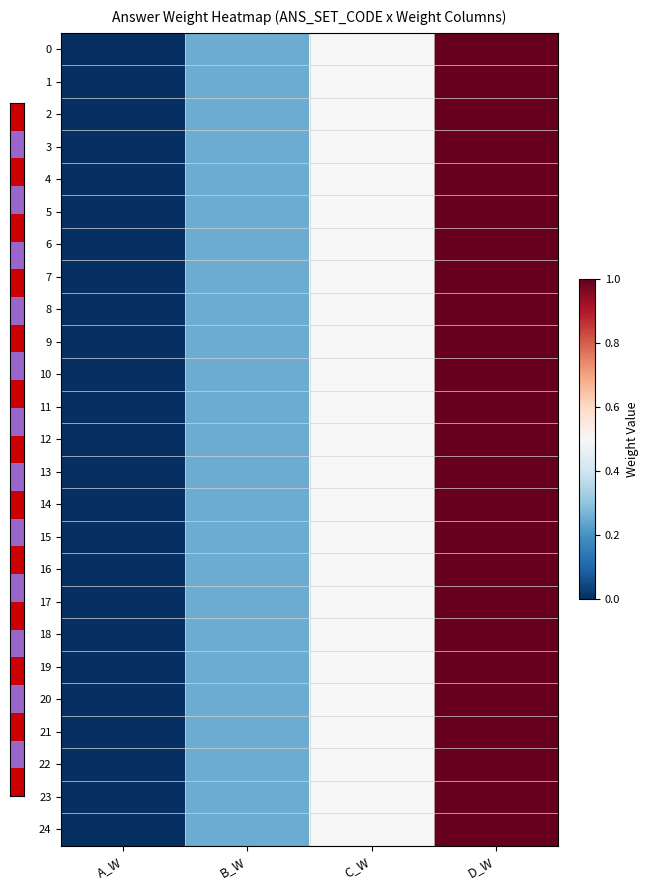

At A_W, list the series in order from smallest to largest.

0, 1, 2, 3, 4, 5, 6, 7, 8, 9, 10, 11, 12, 13, 14, 15, 16, 17, 18, 19, 20, 21, 22, 23, 24